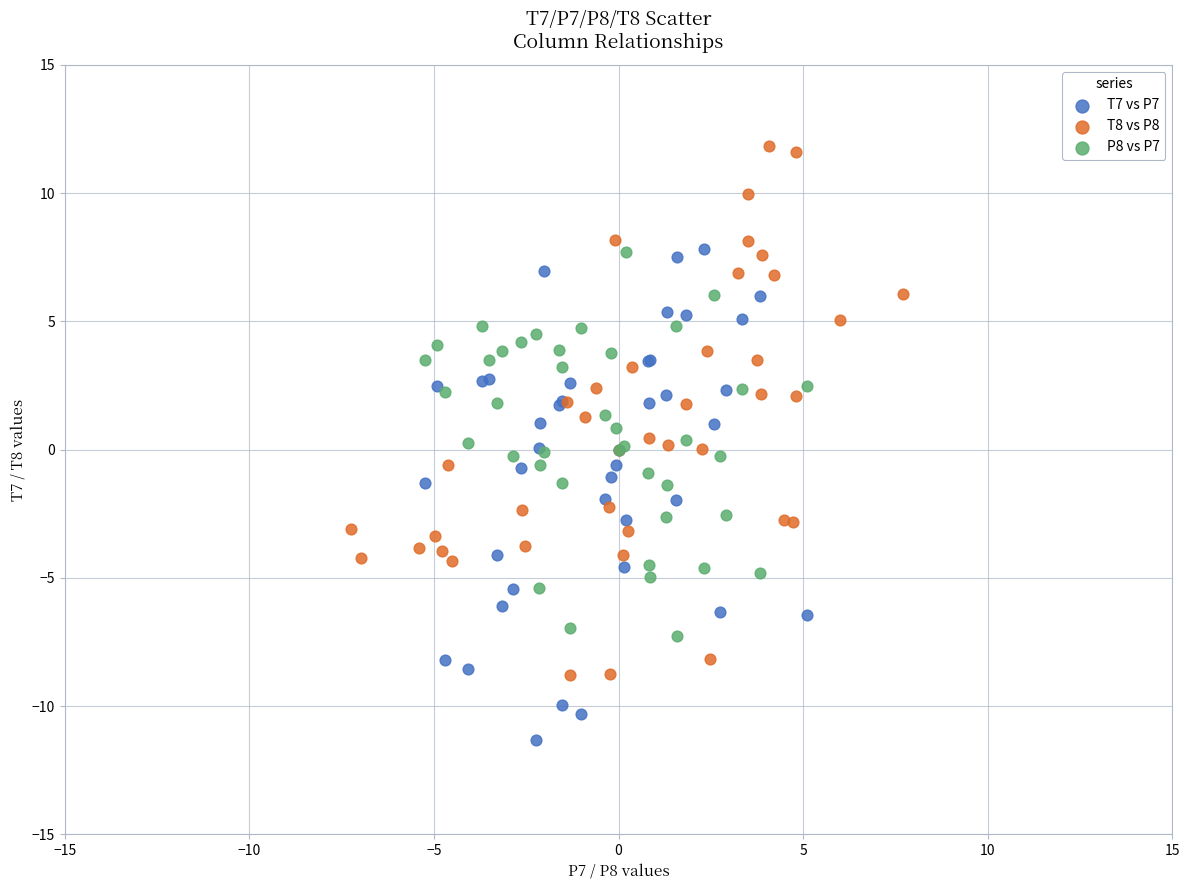

Which series contains the highest Y value?

T8 vs P8